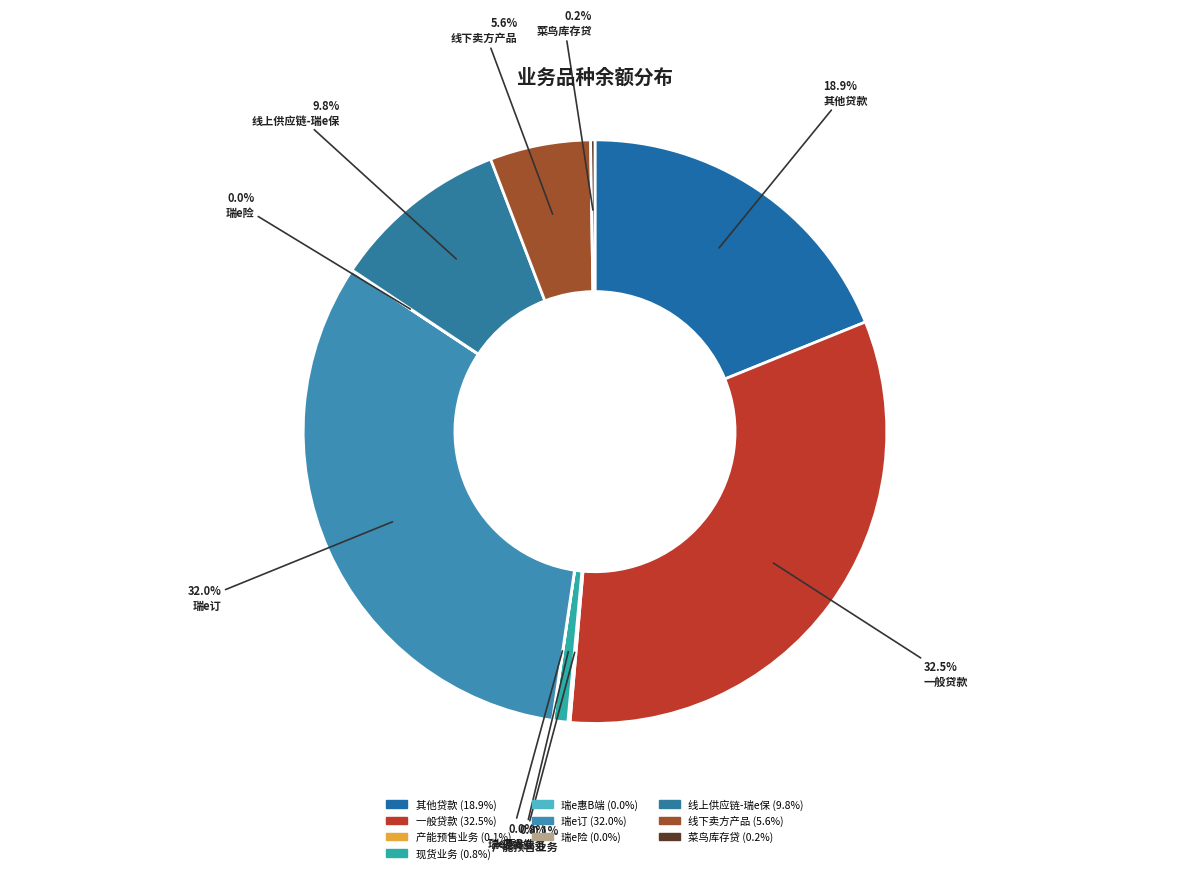

Which slice is the largest?

一般贷款